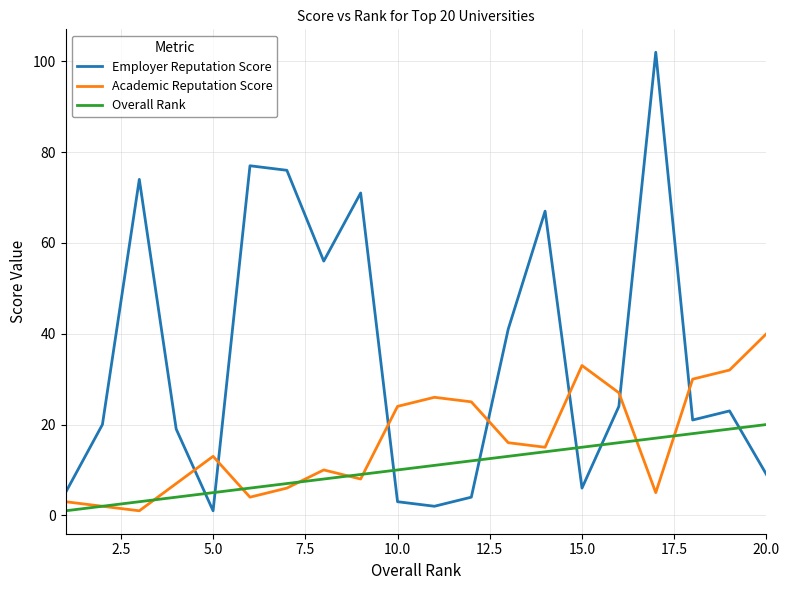

Which series has the largest total across all categories?

Employer Reputation Score